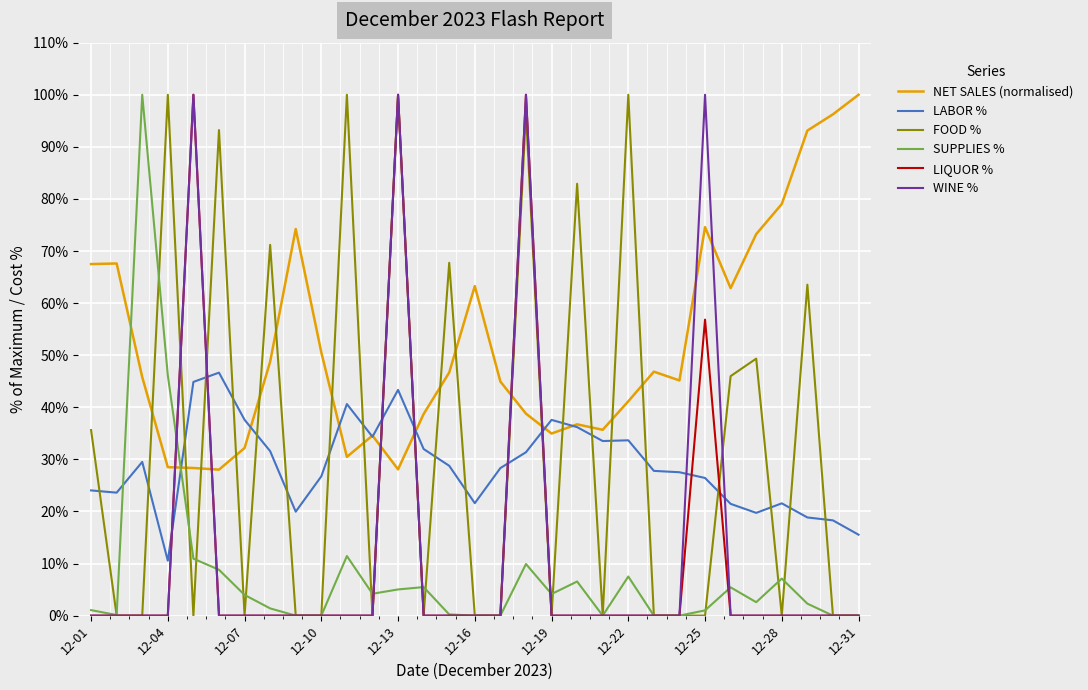

What is the difference between the maximum and minimum values in the LIQUOR % series?

1.0